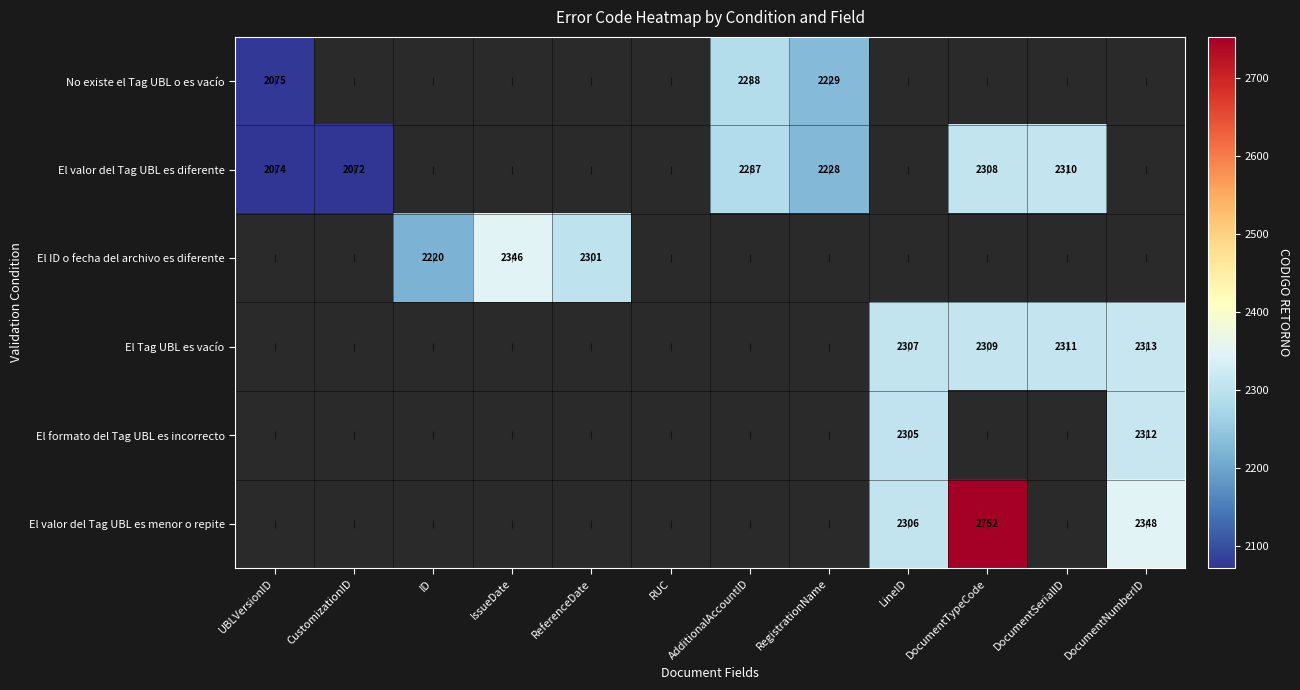

The El valor del Tag UBL es diferente series shows 2287 at AdditionalAccountID. True or false?

True